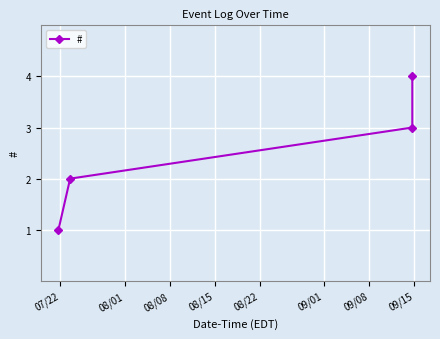

What is the sum of all values?

10